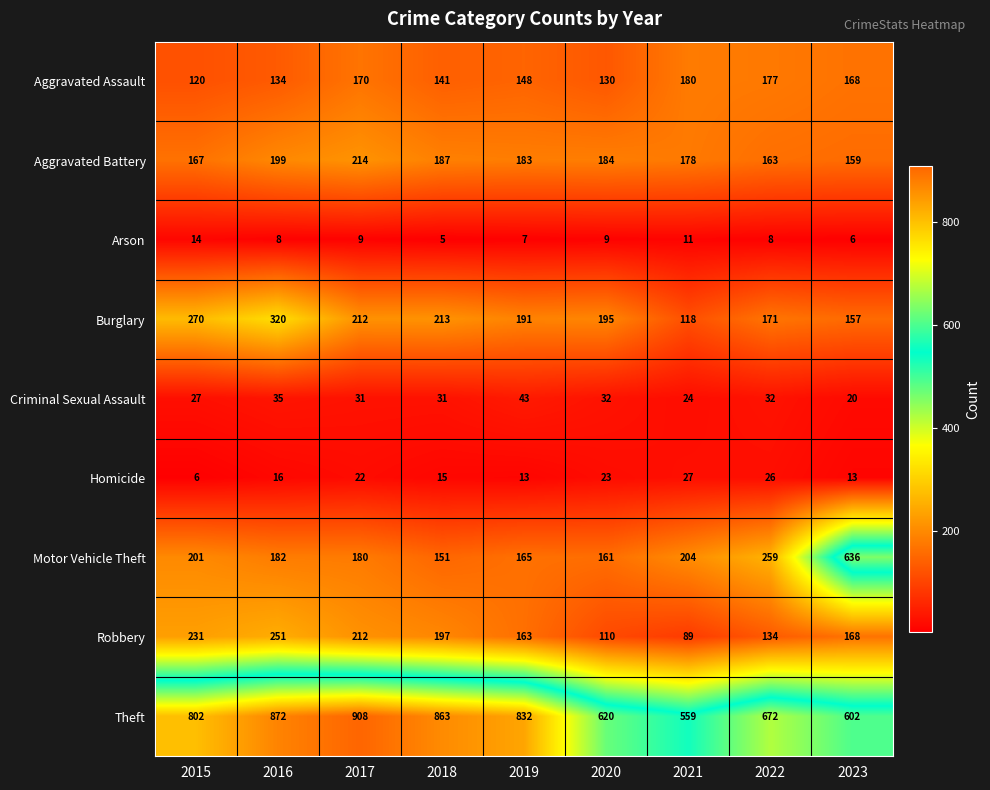

At how many categories does at least one series exceed 488?

9